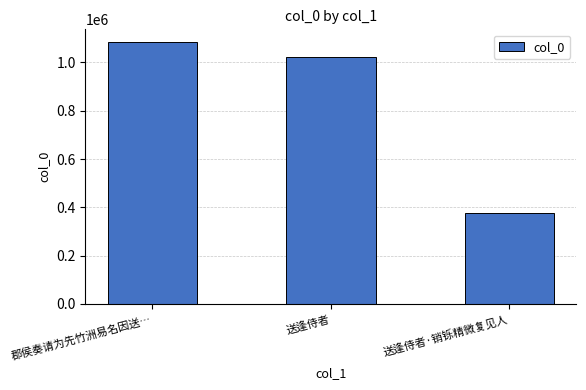

The value at 送逢侍者 is 626656. True or false?

False